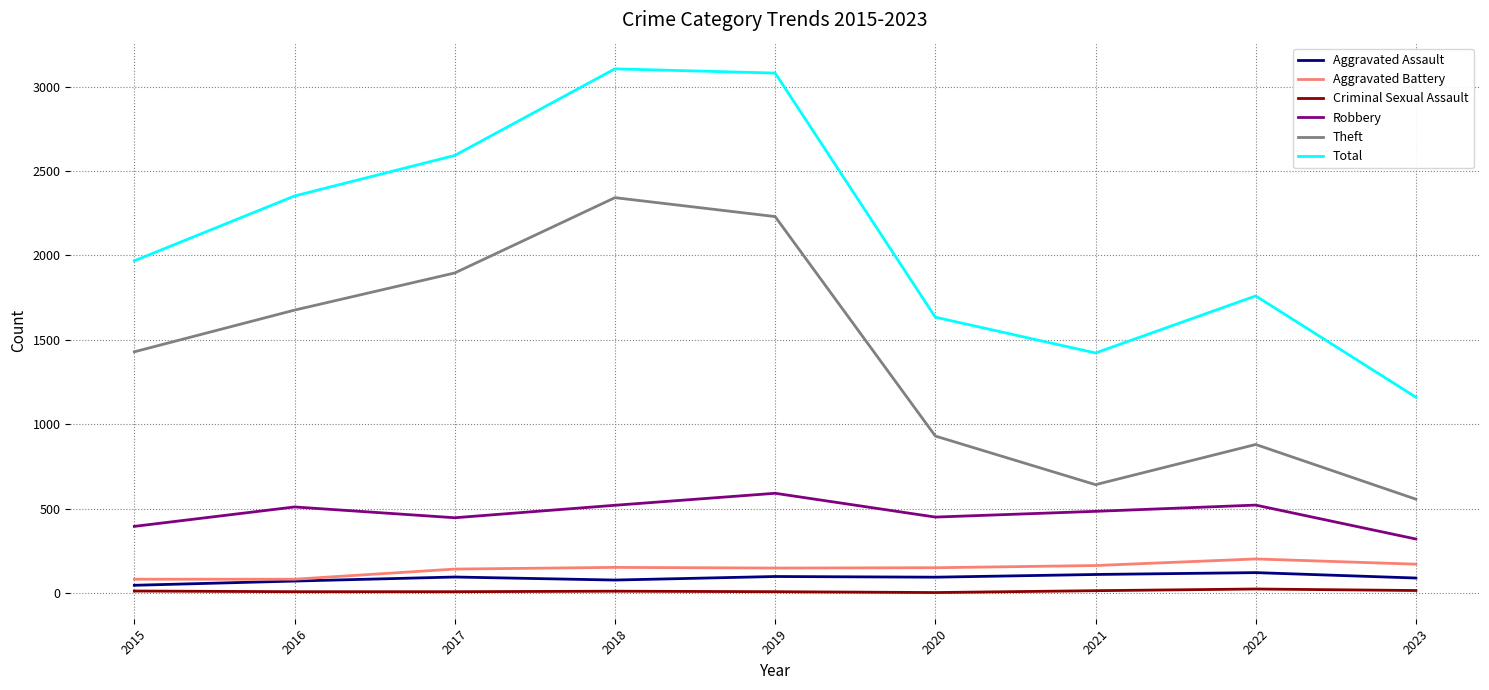

True or false: Aggravated Assault and Total cross at least once.

False